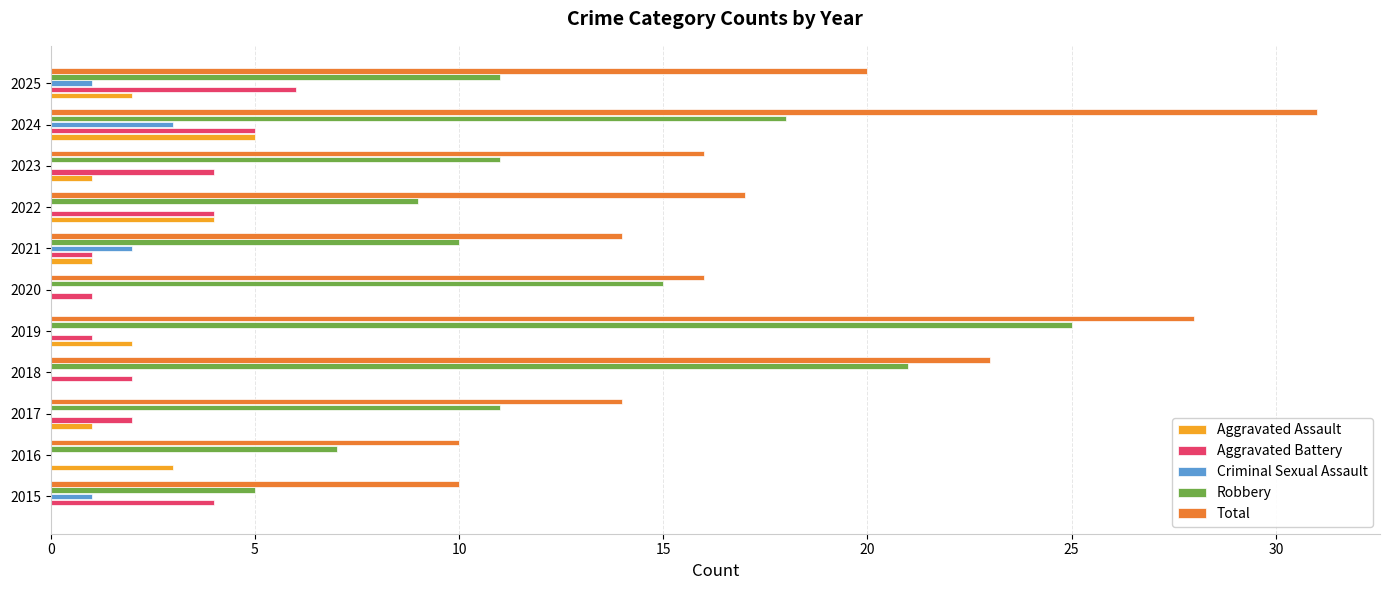

Which series has the largest total across all categories?

Total